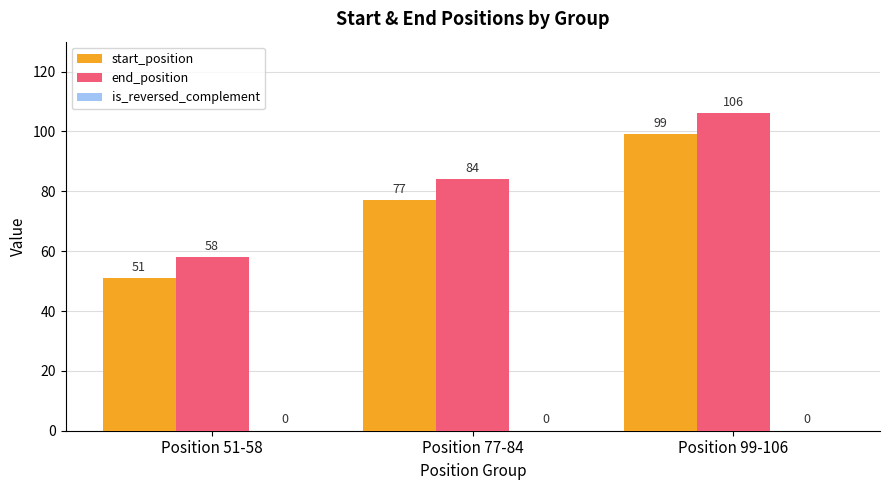

Which series has the largest total across all categories?

end_position